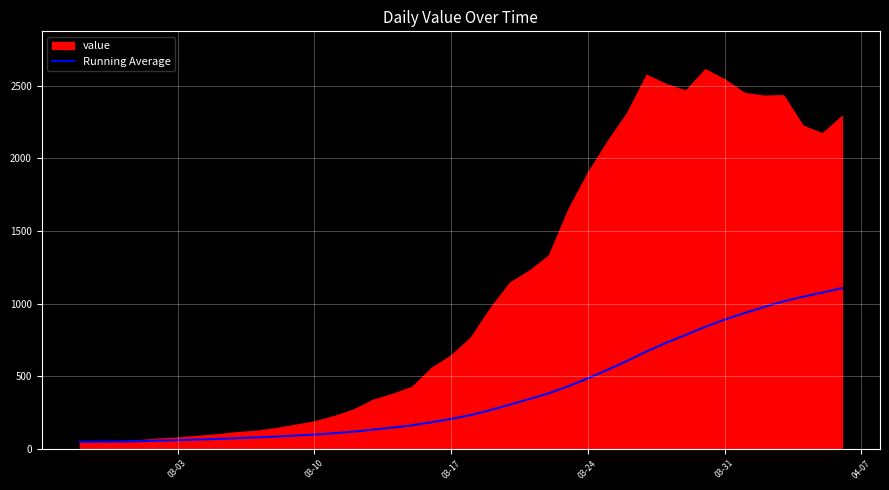

True or false: the data shows 54.4 at 20.

False